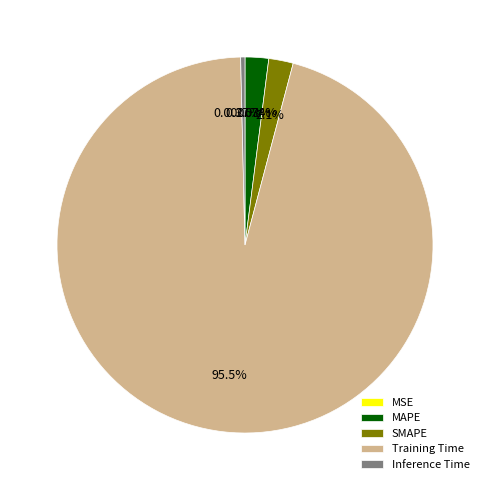

The MAPE slice represents 2% of the pie. True or false?

True